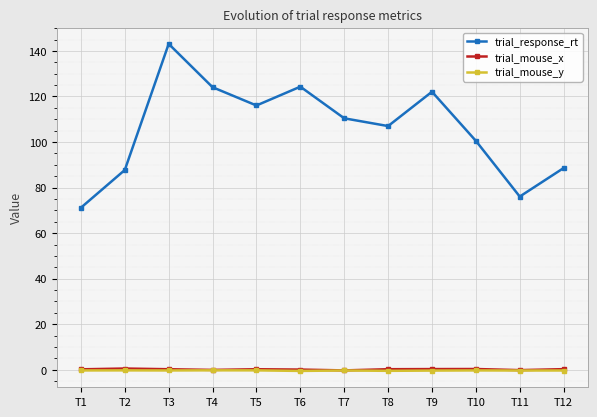

In trial_response_rt, how many points are higher than both neighbors (excluding endpoints)?

3